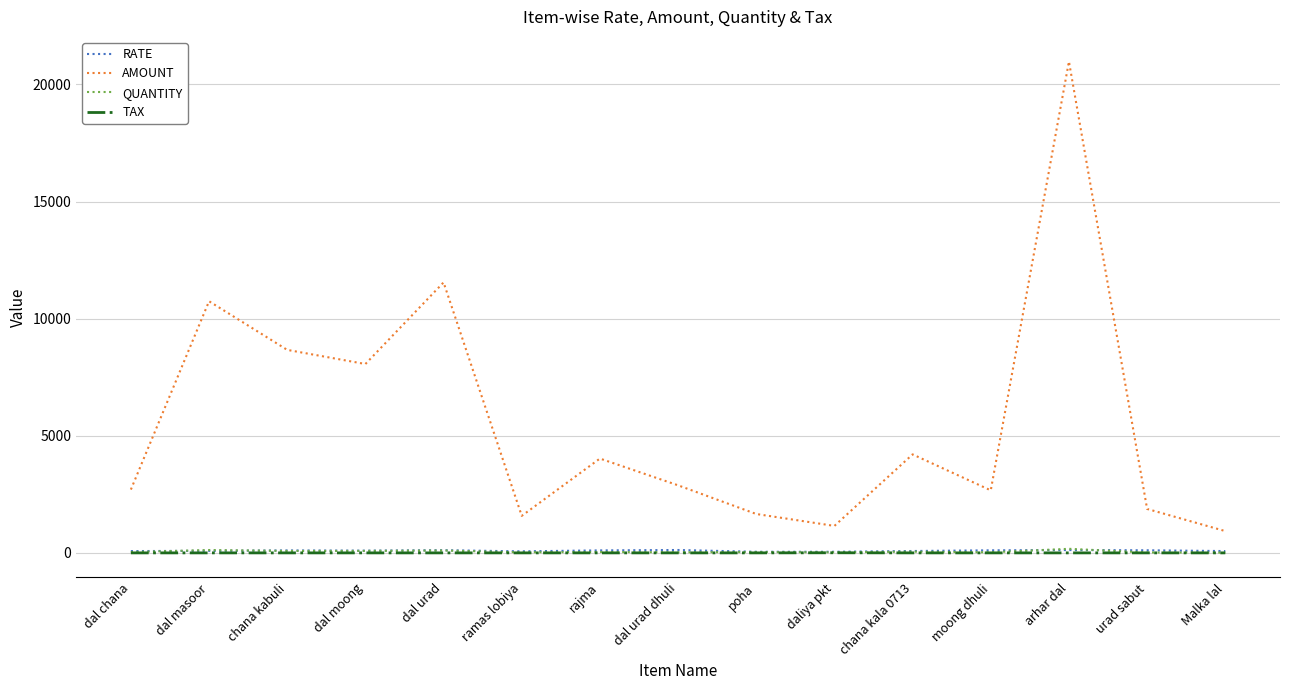

What are all the series names shown in the legend?

RATE, AMOUNT, QUANTITY, TAX